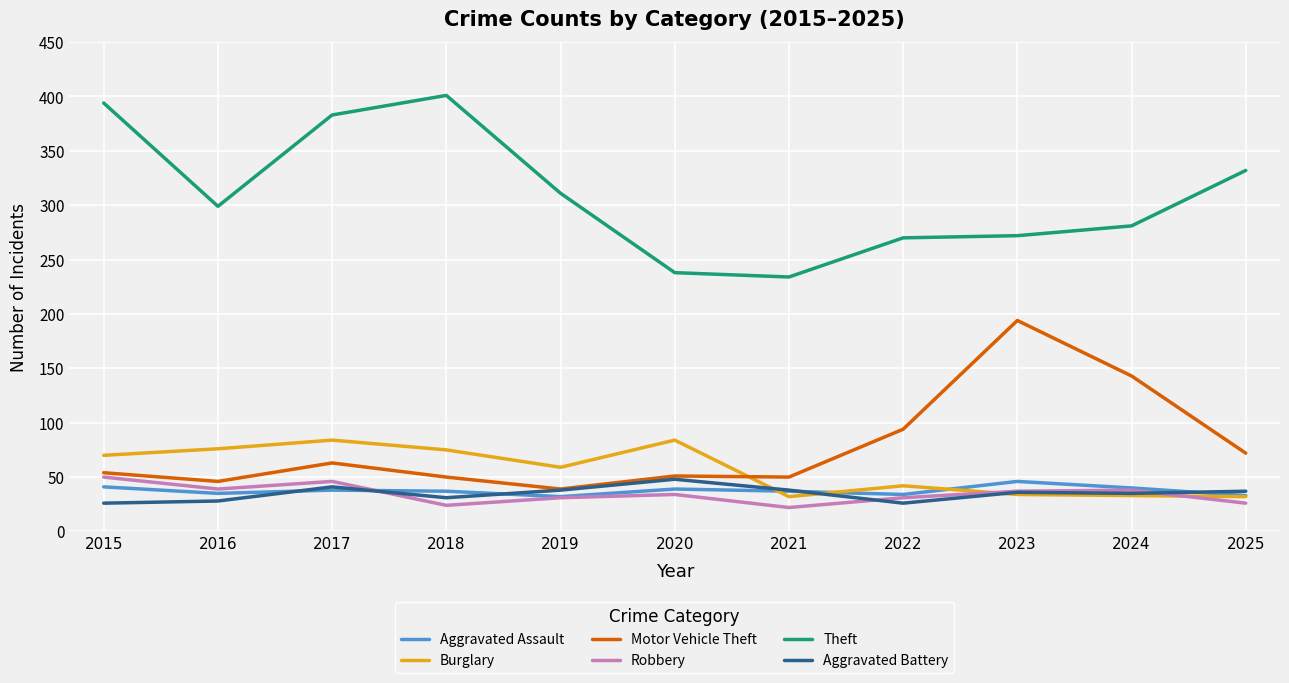

Between which two adjacent categories do Aggravated Battery and Robbery first intersect?

2017 and 2018